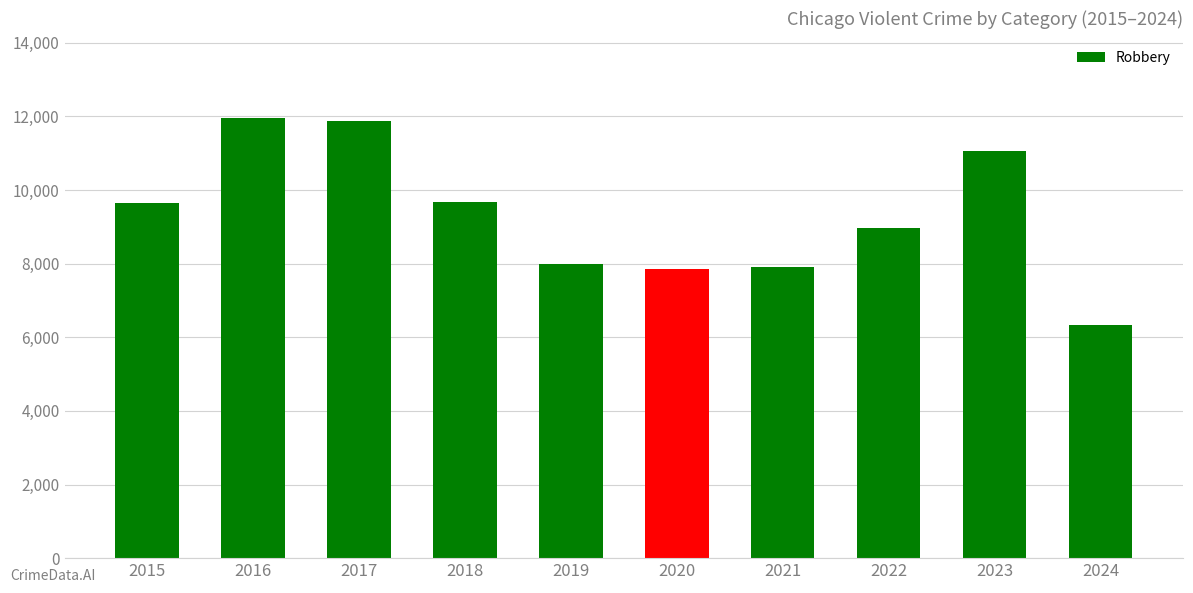

What is the difference between the second highest and second lowest values?

4025